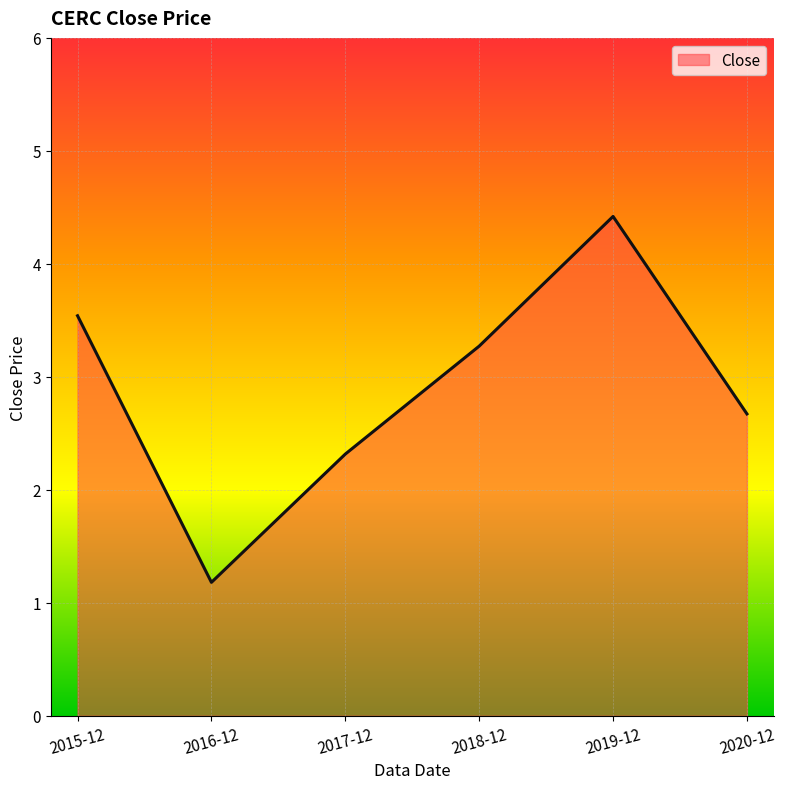

Which has a higher value, 2018-12 or 2017-12?

2018-12